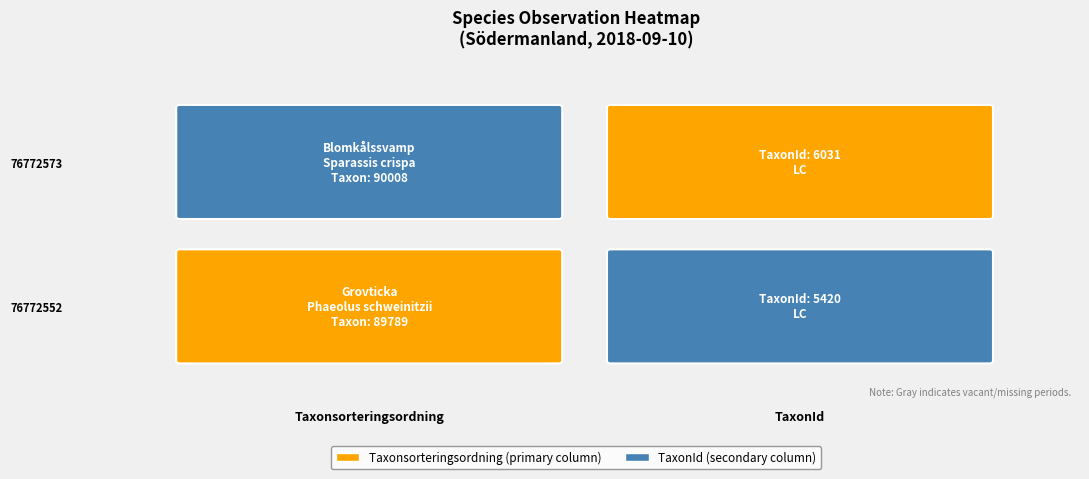

Read the 76772573 value at TaxonId.

6031